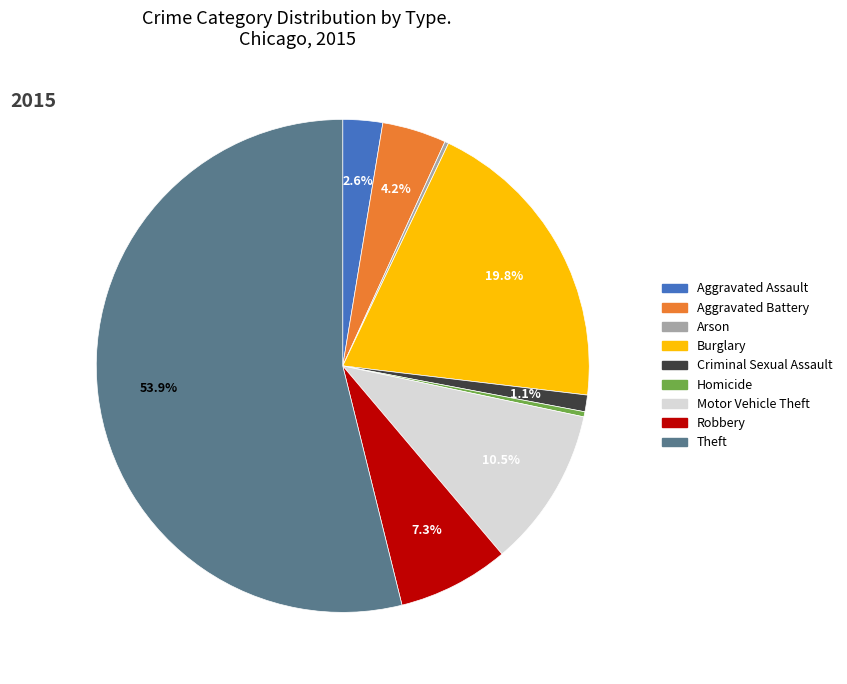

Which slice is the largest?

Theft